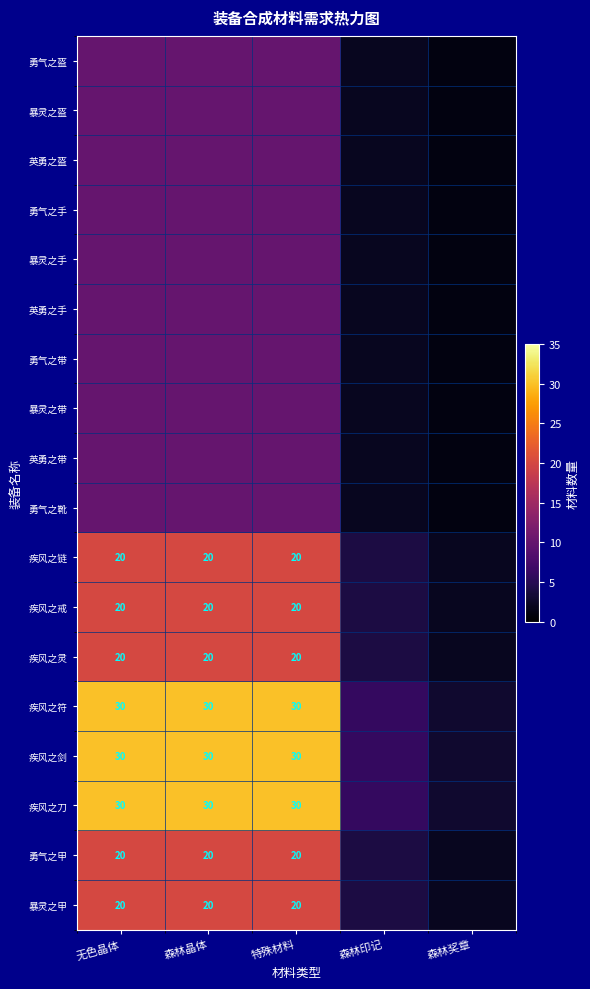

Is the value of 疾风之戒 at 特殊材料 greater than the value of 疾风之符 at 无色晶体?

No